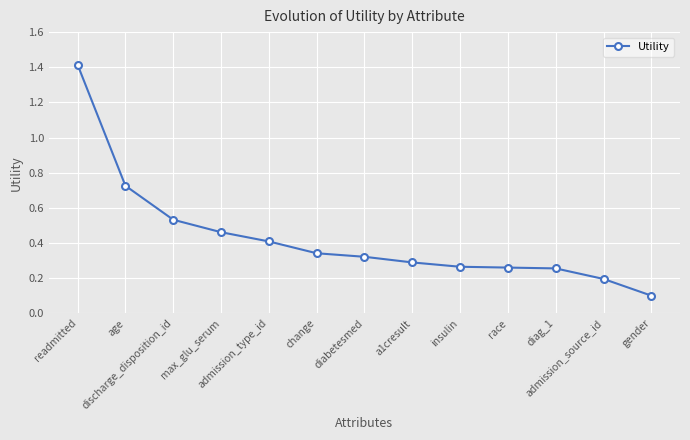

Is it true that the value at change is 0.5?

False